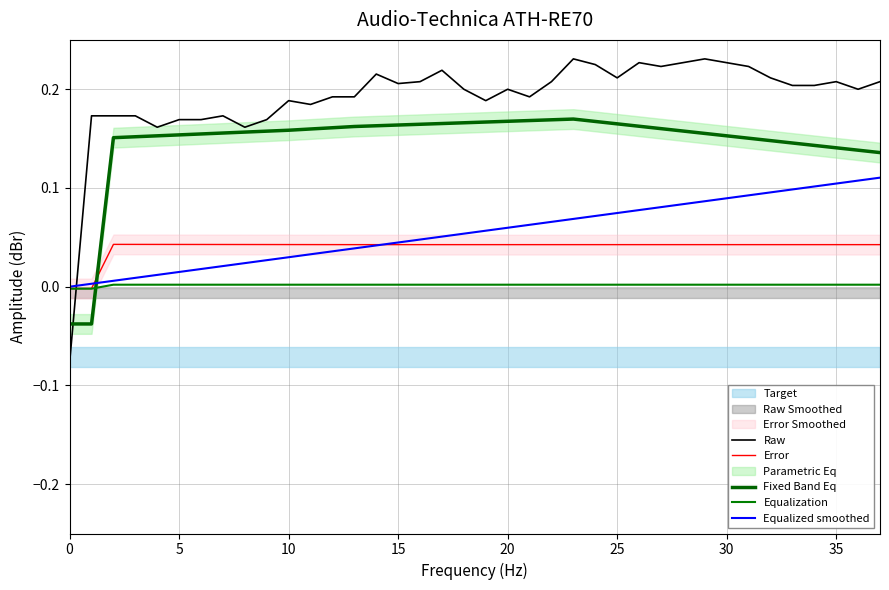

What is the average value of the Raw series?

0.2